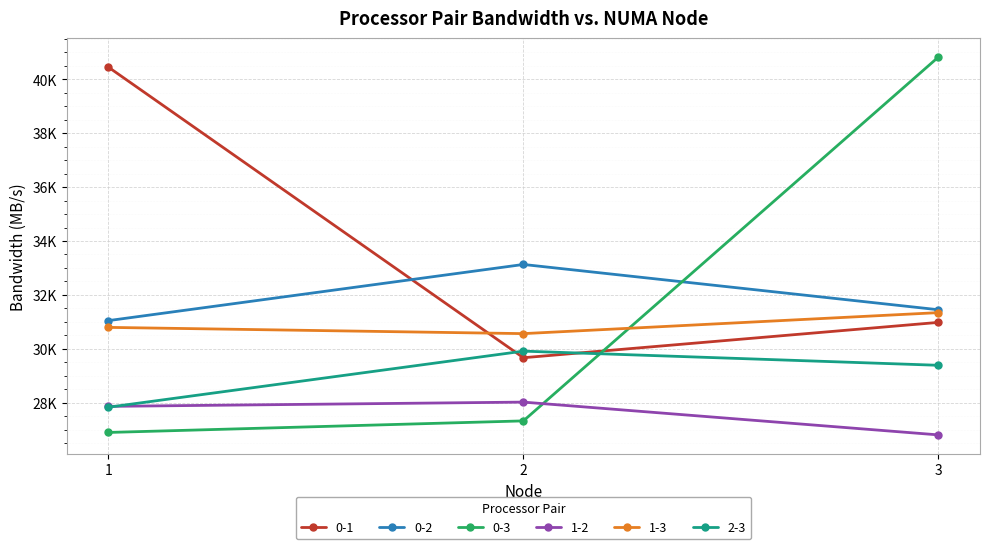

What is the value of the 1-2 point at the 2nd from the left?

28024.4